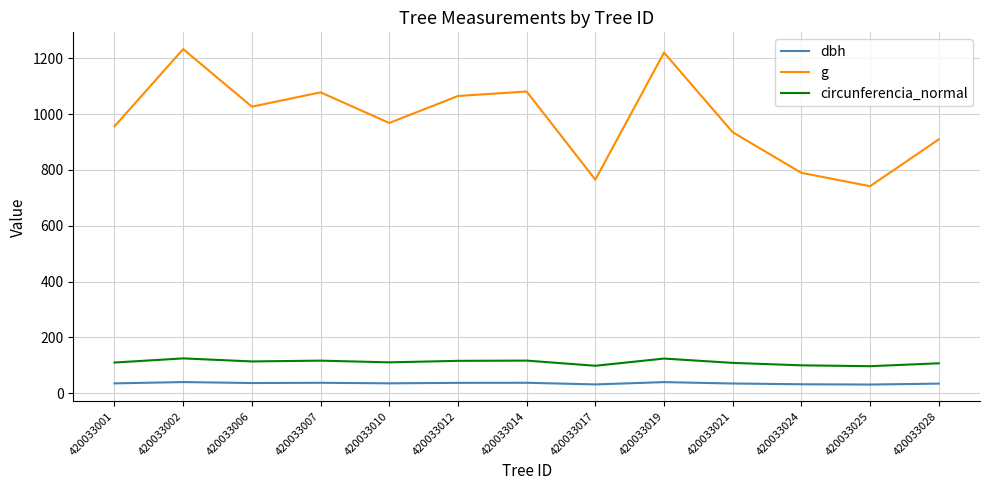

Does the chart display data point markers on the line(s)?

No